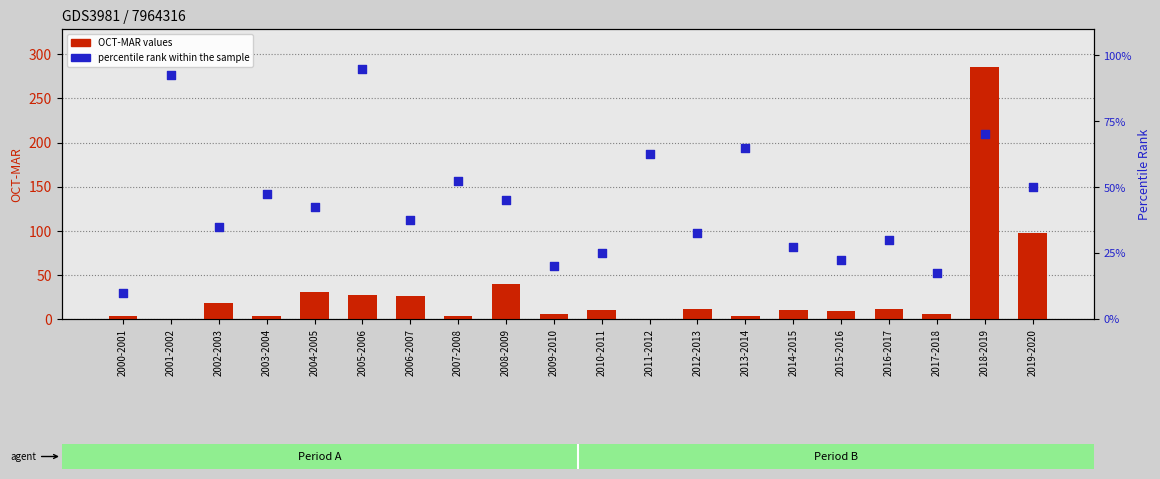

Is the value of Percentile Rank at 2003-2004 greater than the value of OCT-MAR (6month) at 2003-2004?

Yes